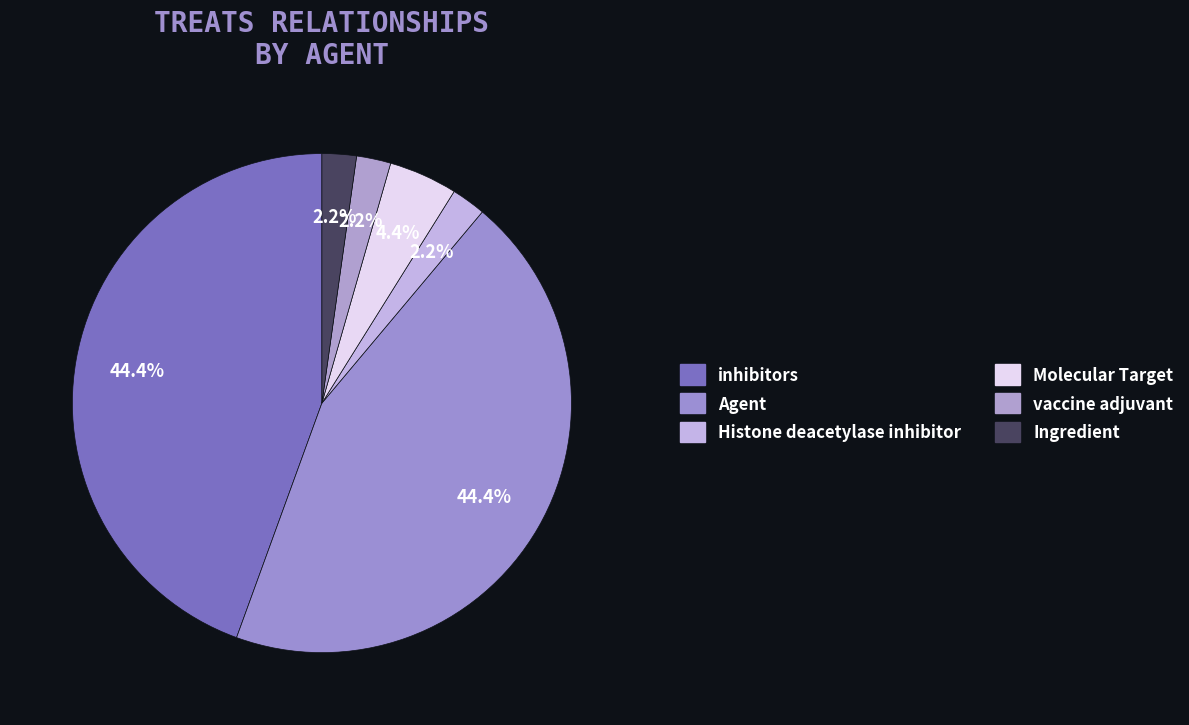

Count the number of slices in the pie.

6